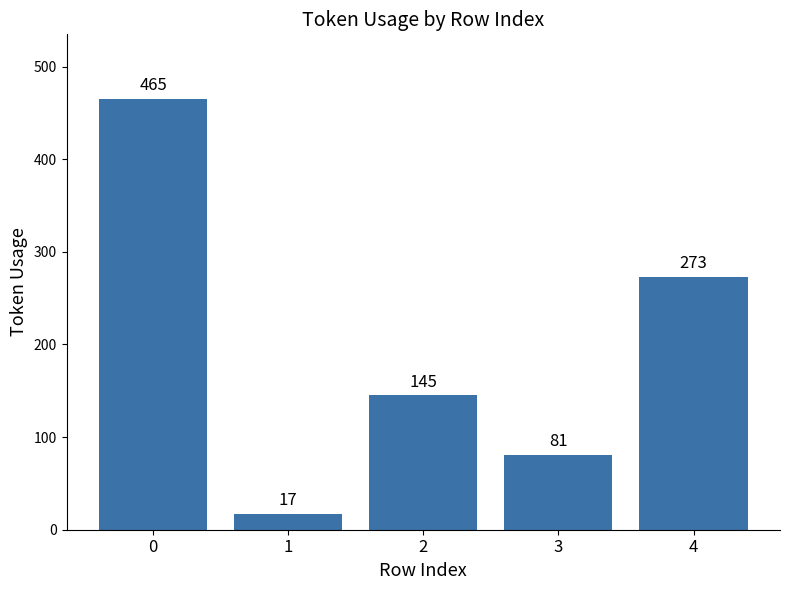

Is it true that the value at 4 is 273?

True